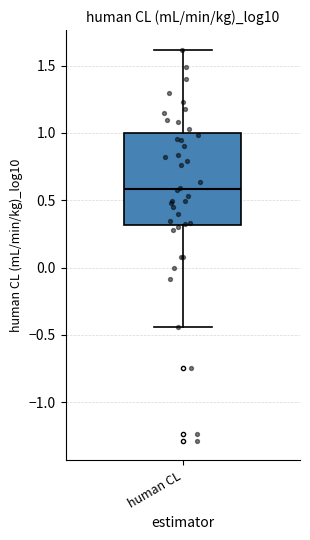

Transcribe this box plot: give where the median line is, the range the box spans, and where the two whiskers end, as read against the y-axis. The values are not printed on the chart, so give them approximately, as read against the axis.

median 0.60, box 0.30 to 1.00, whiskers -0.45 to 1.60